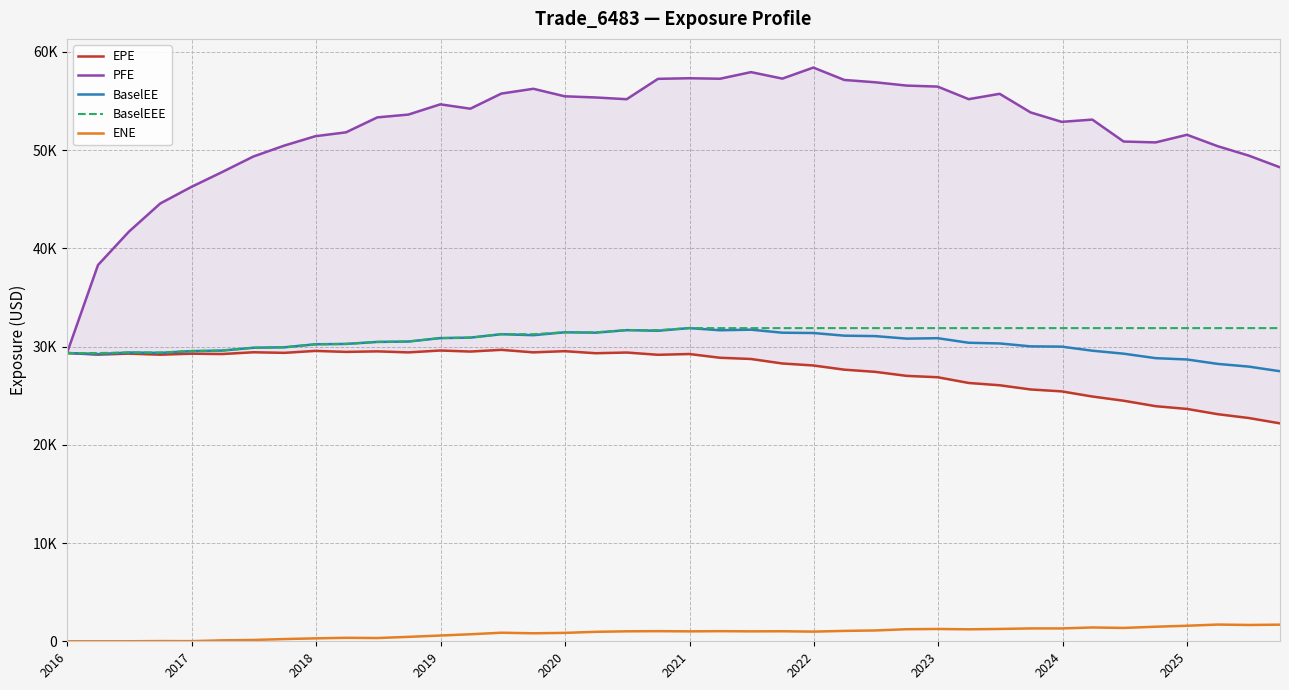

True or false: BaselEEE has more than 0 interior local peaks.

False